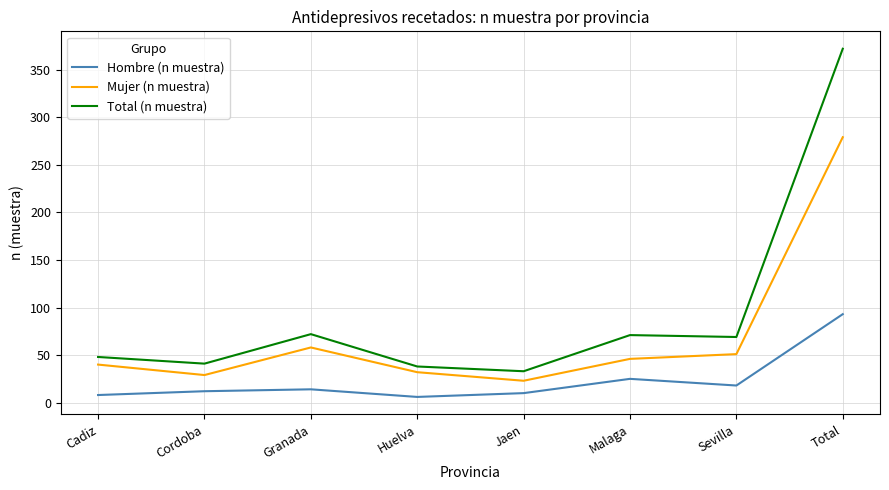

At which category is the sum across all series the highest?

Total